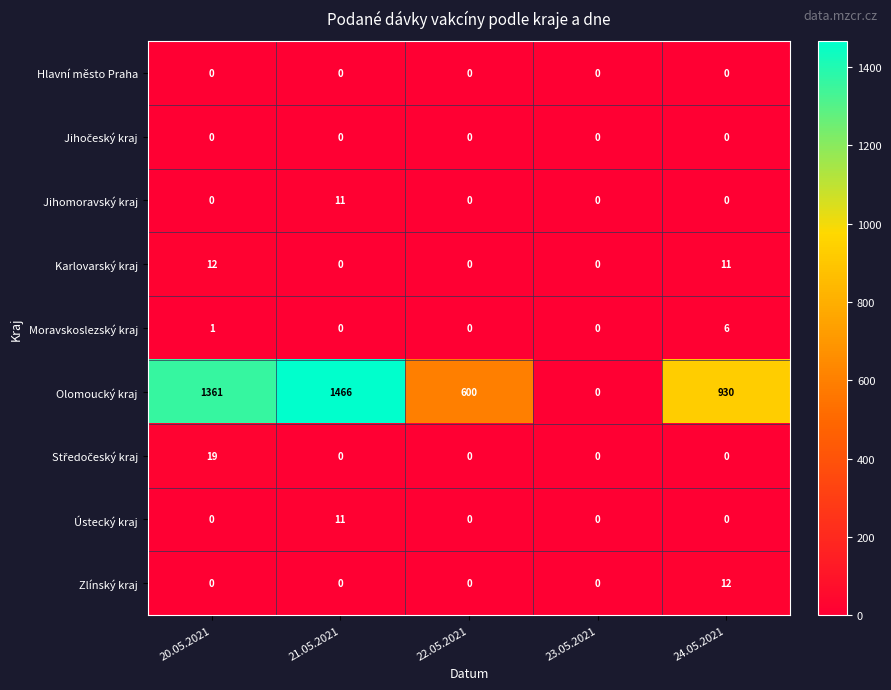

What is the maximum value shown in the chart?

1466